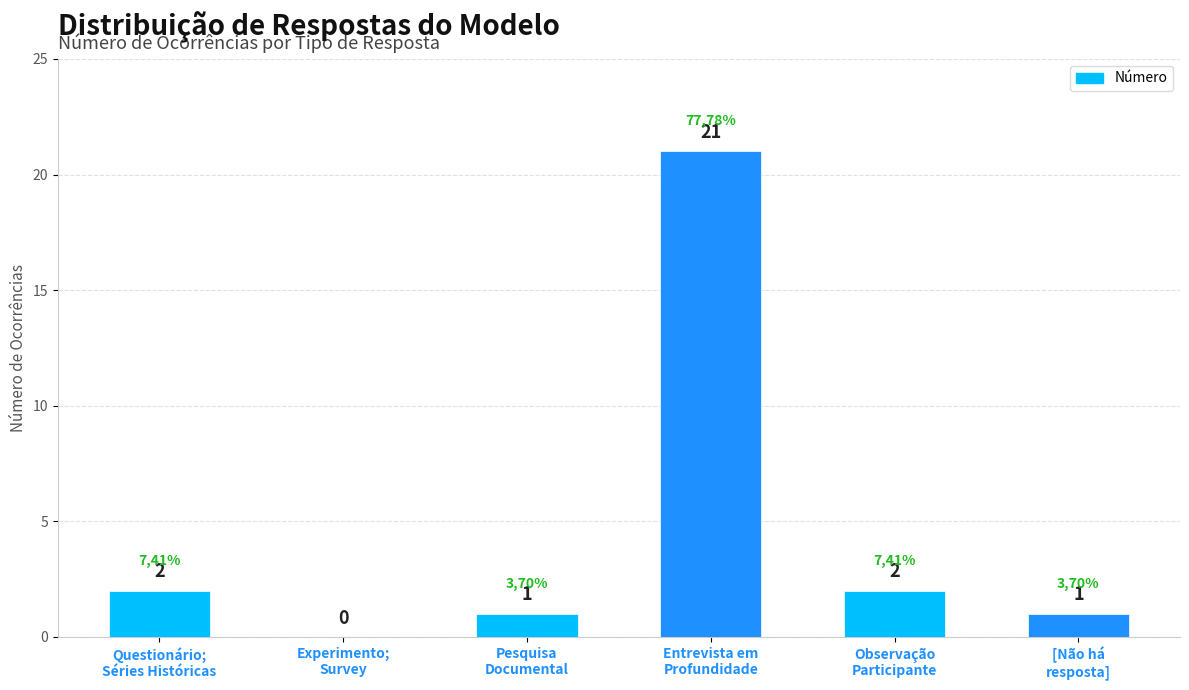

The value at Entrevista em
Profundidade is 13. True or false?

False